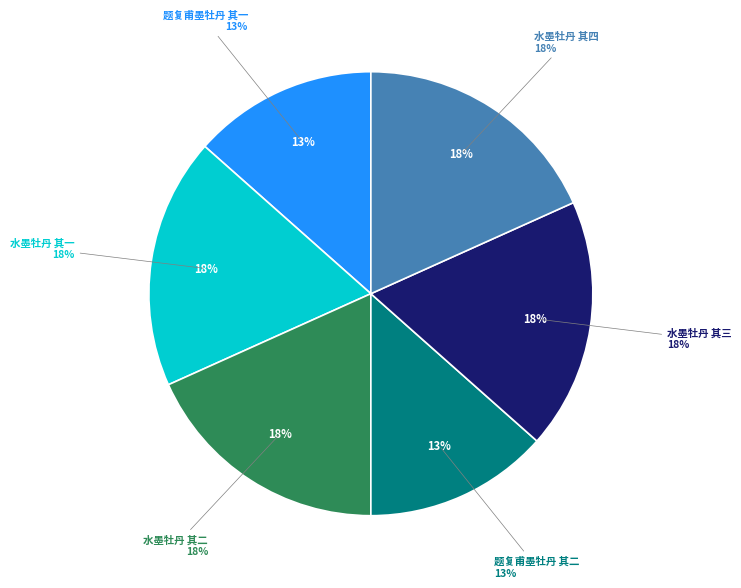

What is the smallest slice in the pie chart?

题复甫墨牡丹 其一